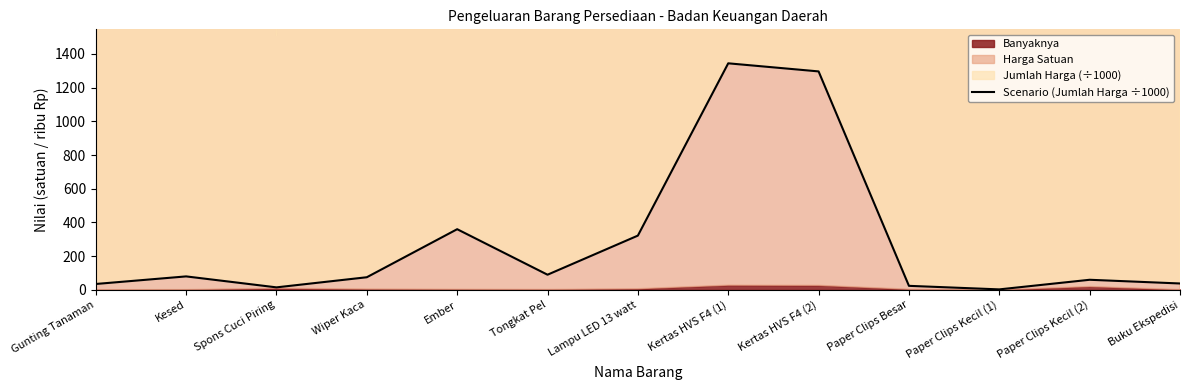

Rank the categories by value from lowest to highest.

Paper Clips Kecil (1), Spons Cuci Piring, Paper Clips Besar, Gunting Tanaman, Buku Ekspedisi, Paper Clips Kecil (2), Wiper Kaca, Kesed, Tongkat Pel, Lampu LED 13 watt, Ember, Kertas HVS F4 (2), Kertas HVS F4 (1)